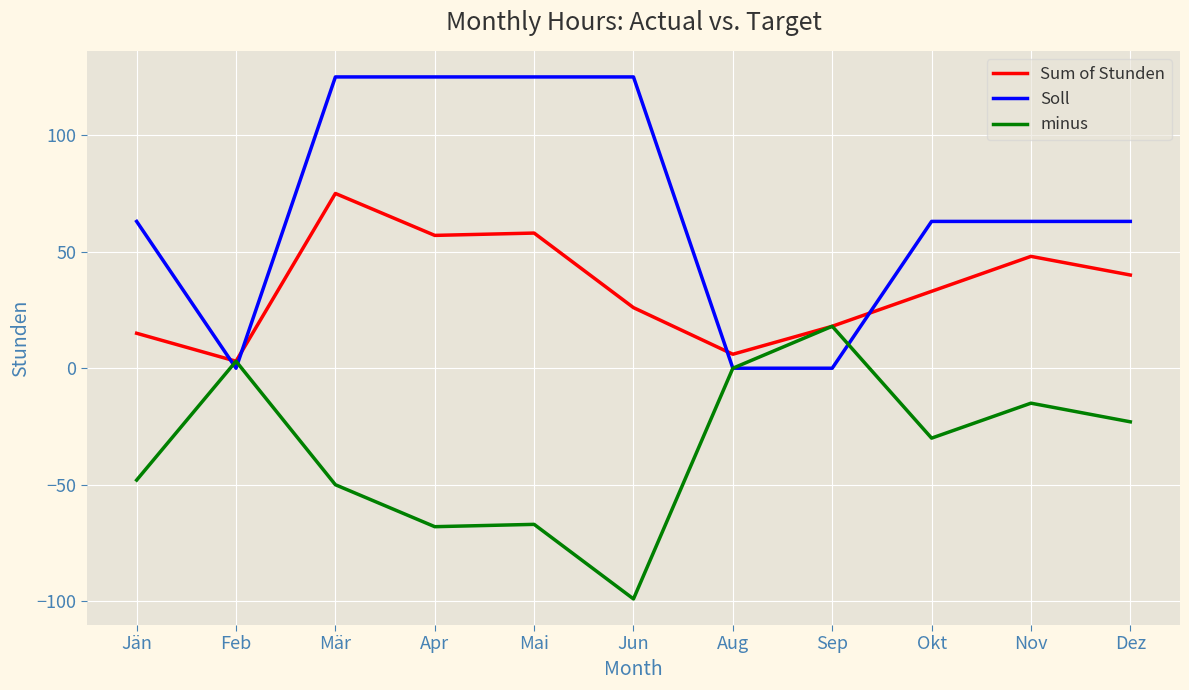

What position from the right is Jun?

6